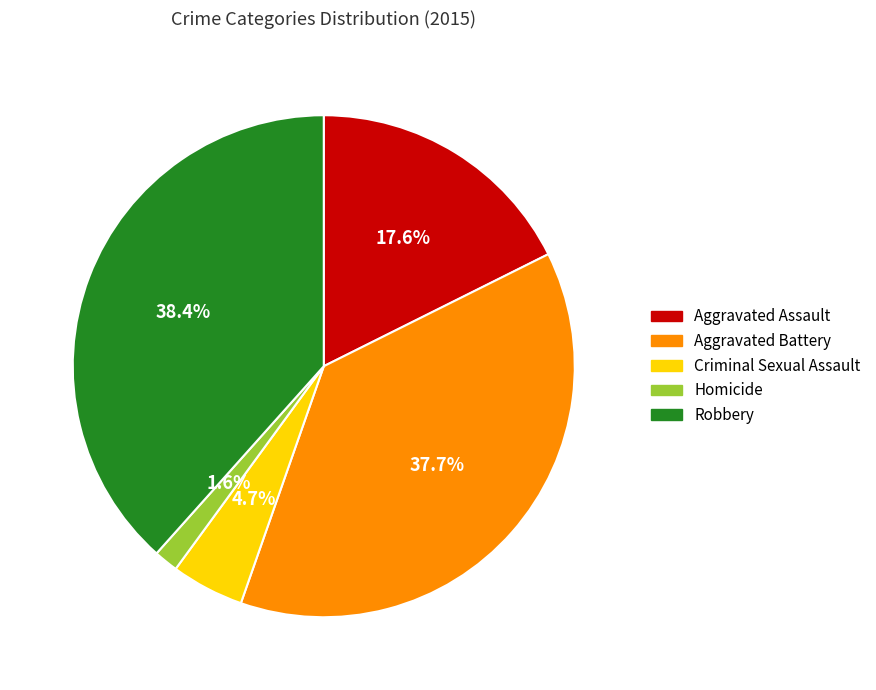

To the nearest percent, what is the combined percentage of Aggravated Assault and Robbery?

56%